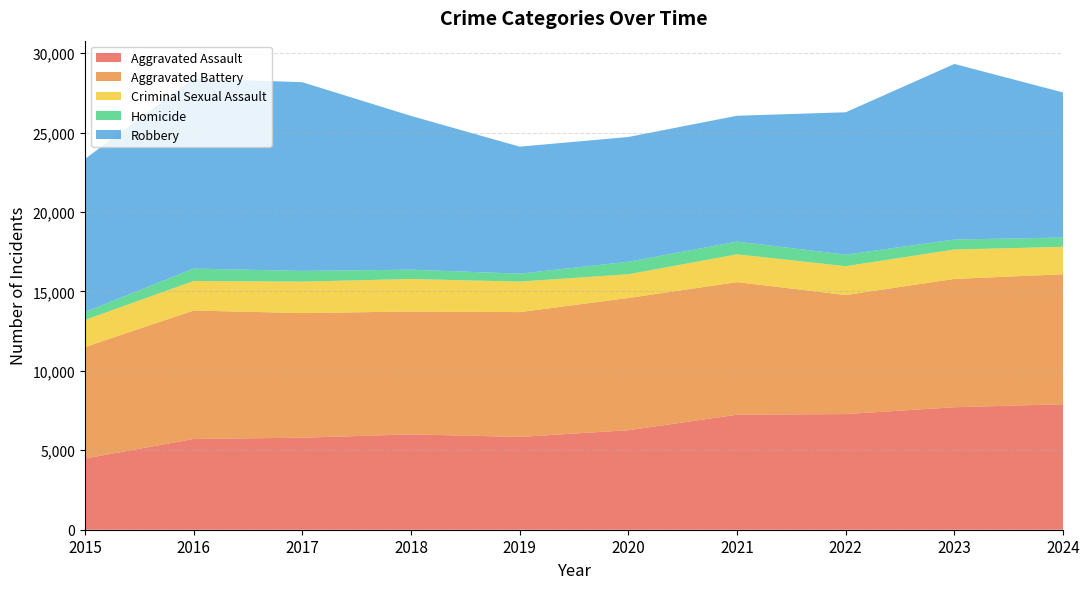

Reading left to right, what are all the values shown in this chart?

Aggravated Assault: 4480	5713	5793	6002	5841	6265	7242	7280	7712	7900
Aggravated Battery: 7019	8085	7845	7735	7858	8321	8346	7493	8077	8181
Criminal Sexual Assault: 1705	1856	1982	2044	1921	1495	1747	1817	1851	1727
Homicide: 496	786	672	588	499	787	804	725	627	582
Robbery: 9638	11960	11880	9681	7995	7855	7920	8964	11053	9134